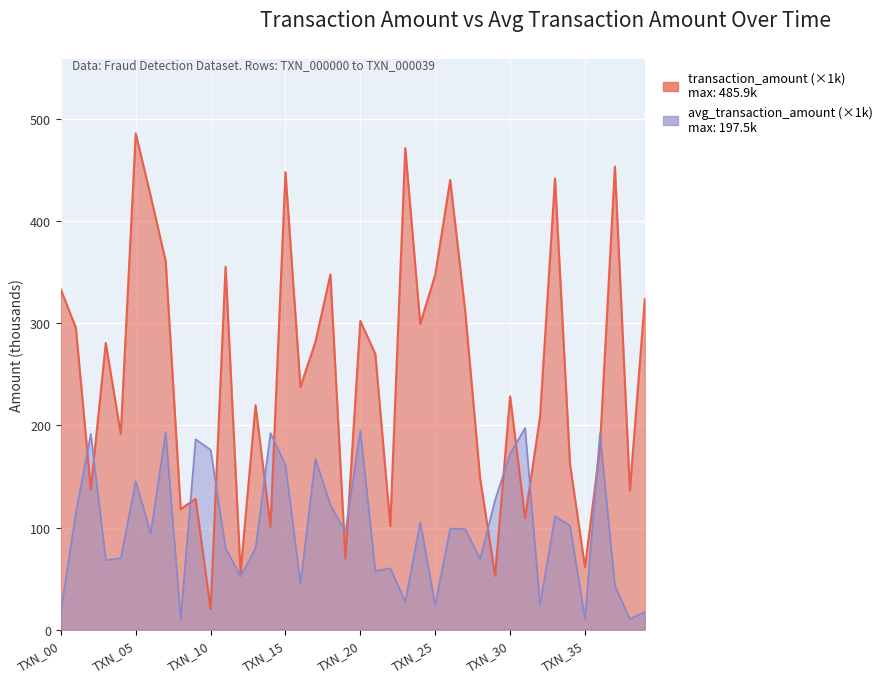

At how many categories does at least one series exceed 245?

20